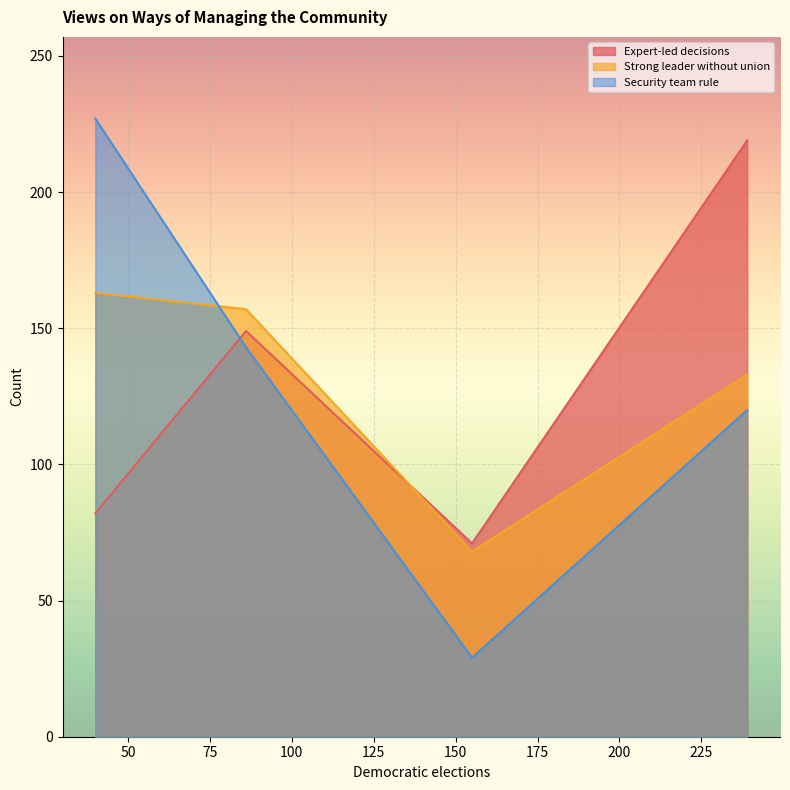

Does the chart display data point markers on the line(s)?

No